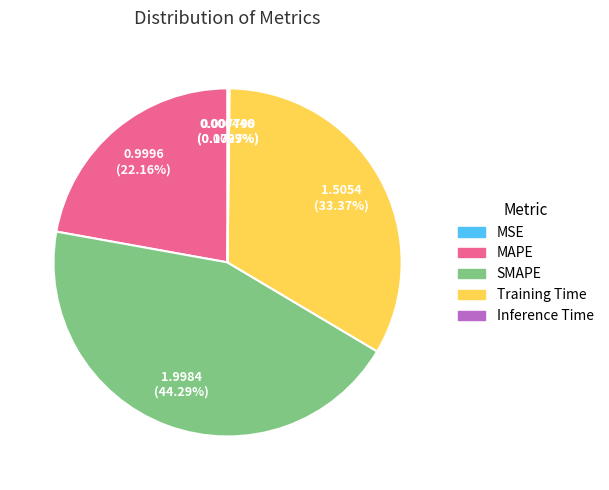

Is there any slice that represents more than half of the pie?

No